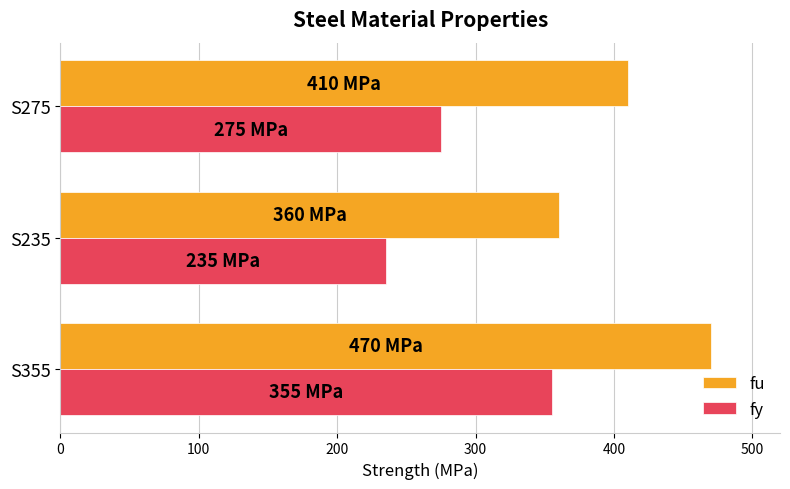

At how many categories does at least one series exceed 266?

3